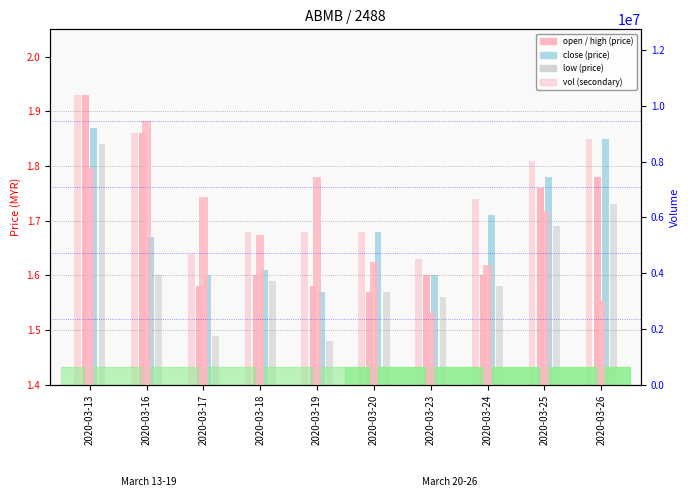

At which label does vol reach its minimum?

2020-03-23